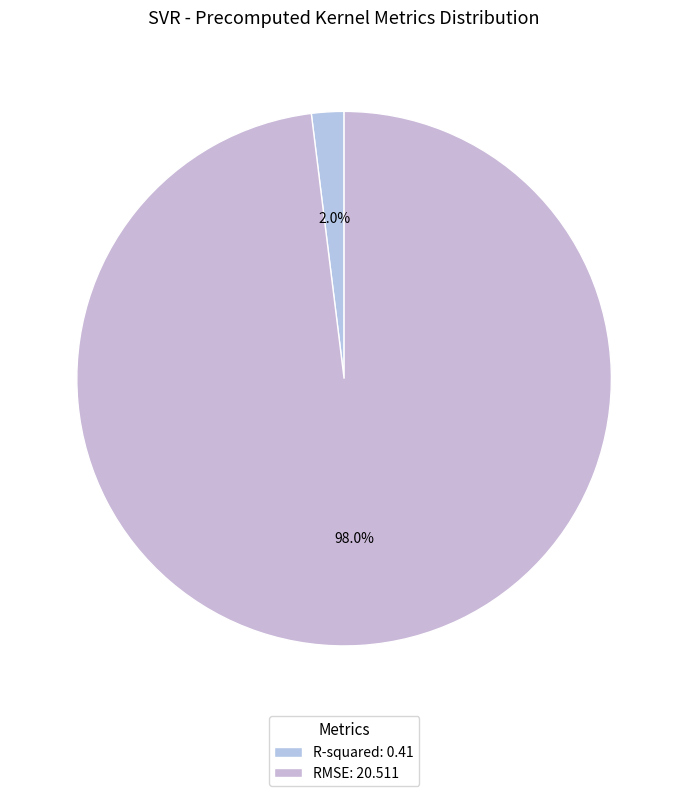

Which category has the biggest portion of the pie?

RMSE